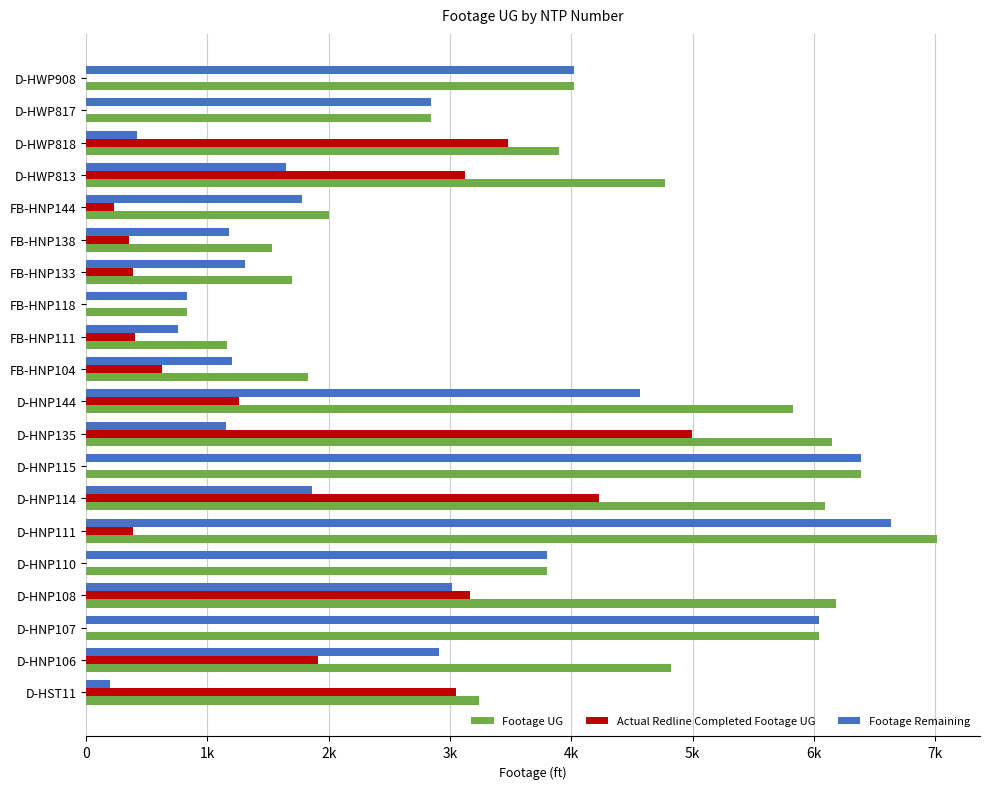

What are all the series names shown in the legend?

Footage UG, Actual Redline Completed Footage UG, Footage Remaining